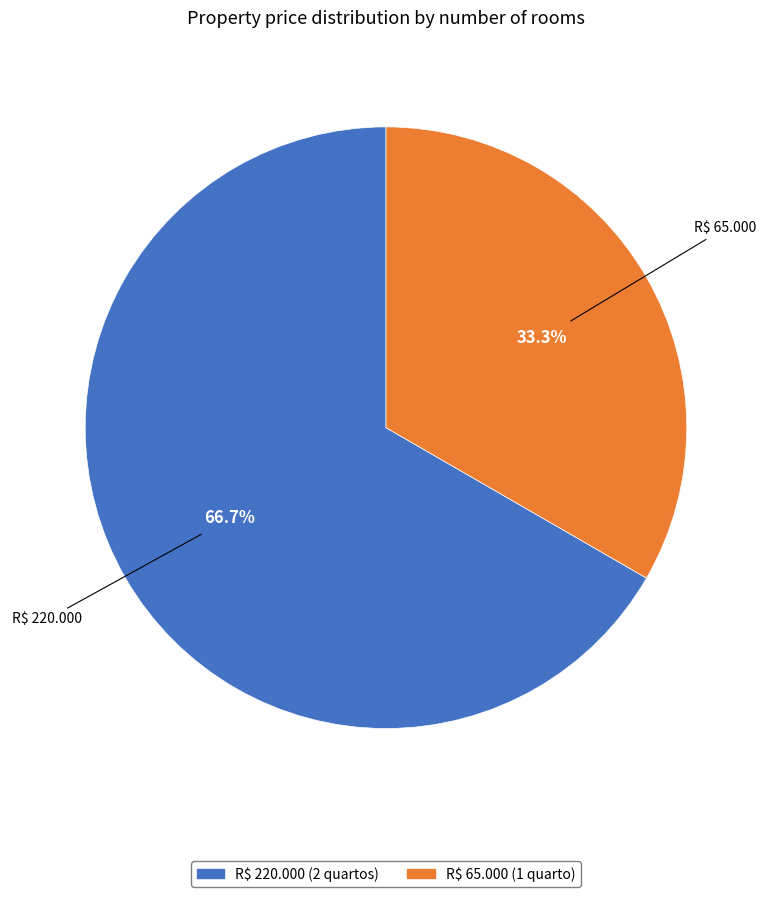

Is it true that R$ 220.000 is 60% of the pie?

False